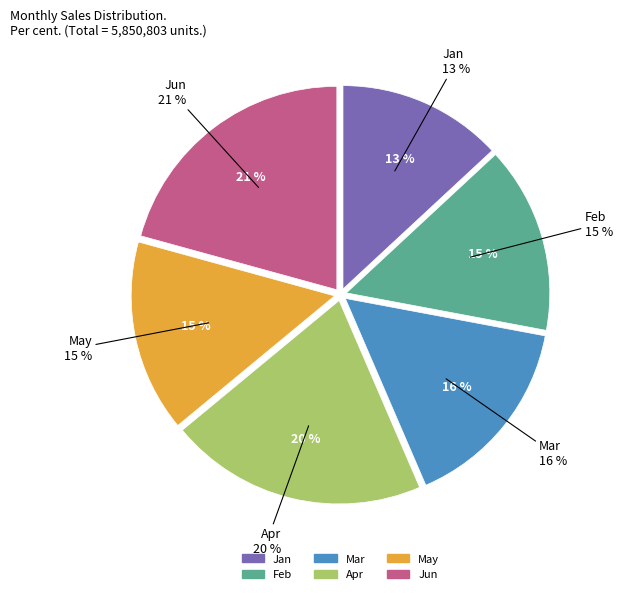

True or false: May accounts for 15% of the total.

True